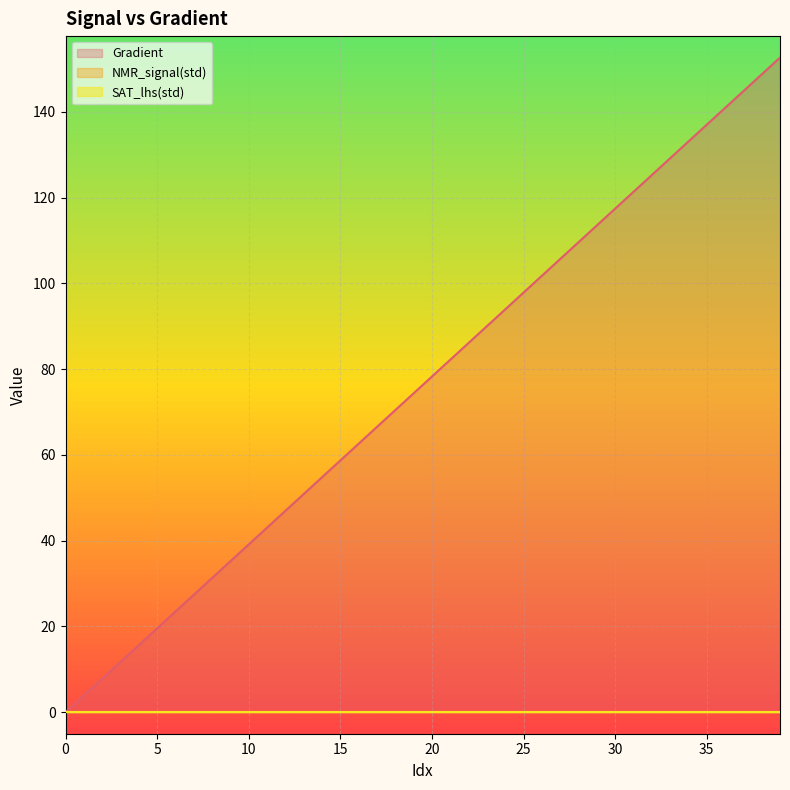

What is the total value across all series at 5?

19.6